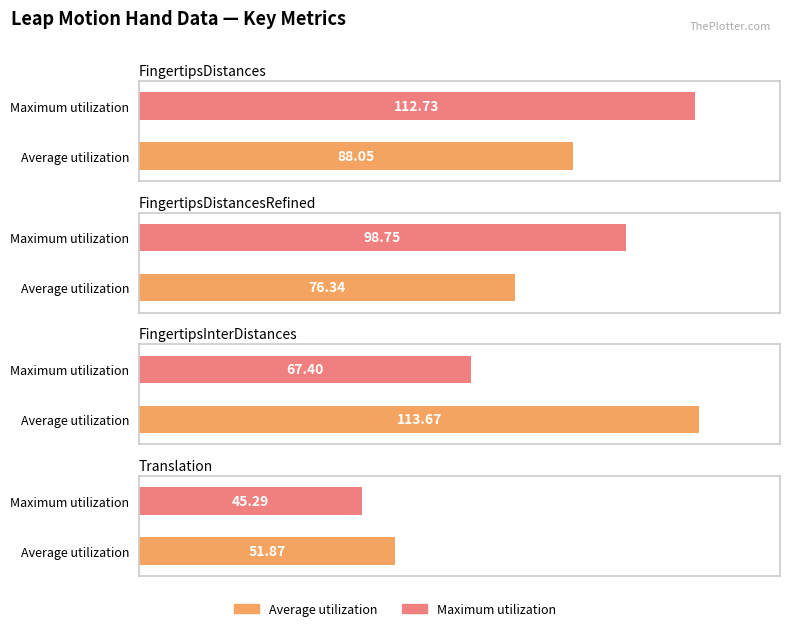

Does the chart contain stacked bars?

No